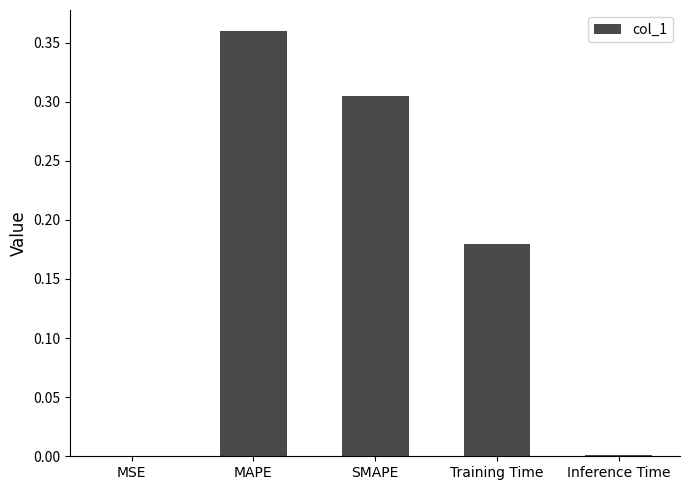

Is it true that the value at Inference Time is 0.0?

True